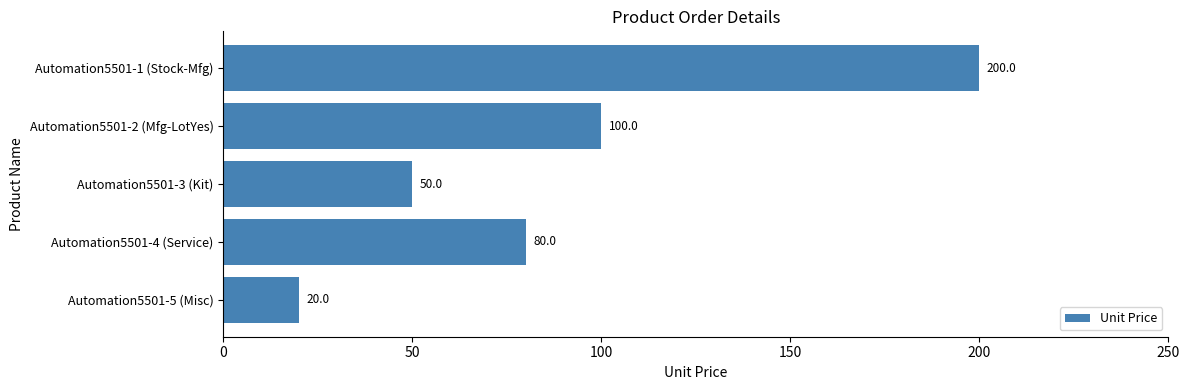

List the labels in order of value, smallest first.

Automation5501-5 (Misc), Automation5501-3 (Kit), Automation5501-4 (Service), Automation5501-2 (Mfg-LotYes), Automation5501-1 (Stock-Mfg)